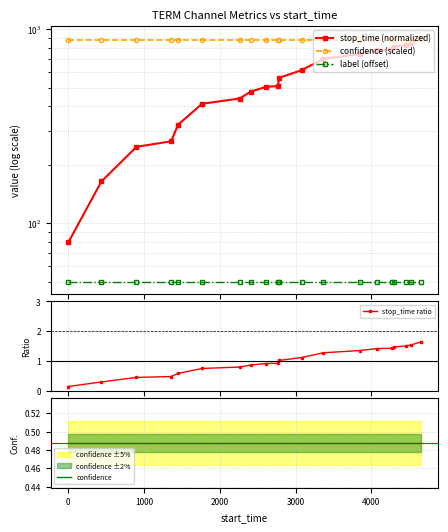

True or false: confidence (scaled) and confidence intersect in this chart.

False